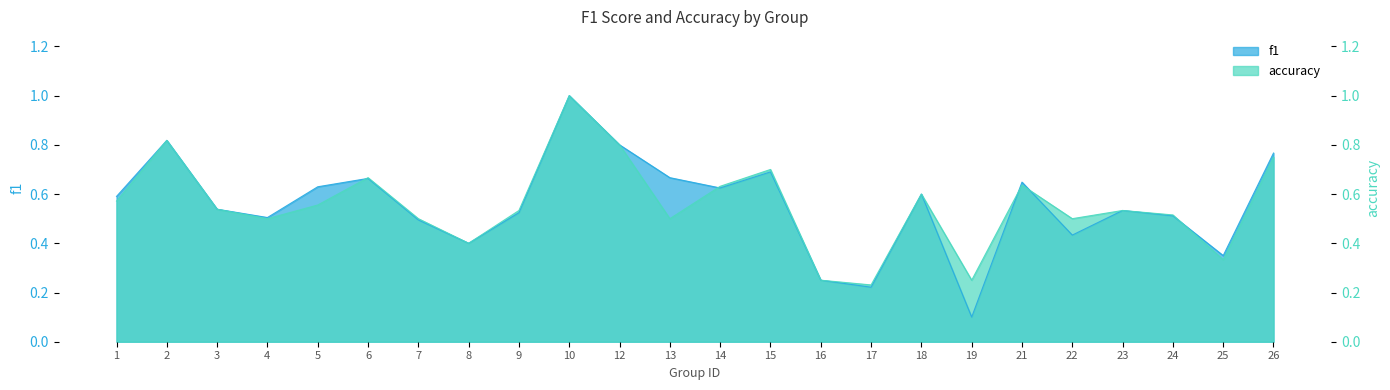

What is the value of the f1 point at the 21st from the left?

0.5